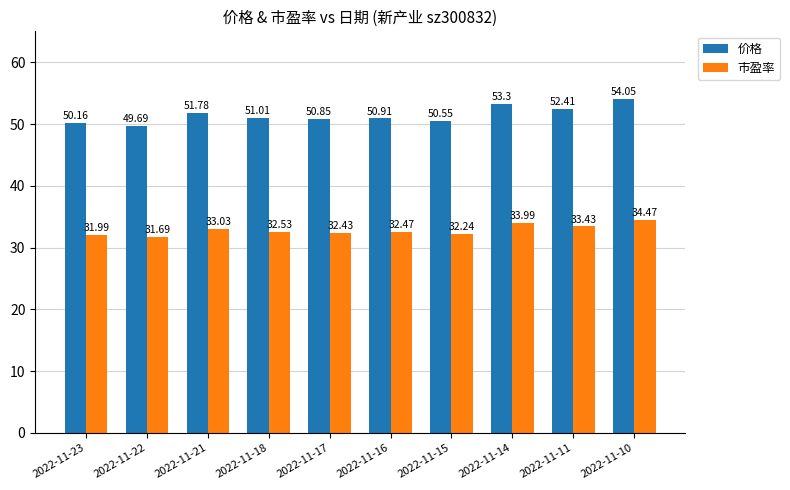

At which category is the sum across all series the highest?

2022-11-10